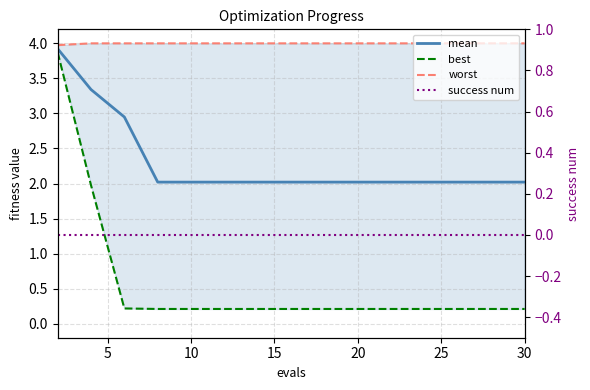

At how many categories does at least one series exceed 3?

15